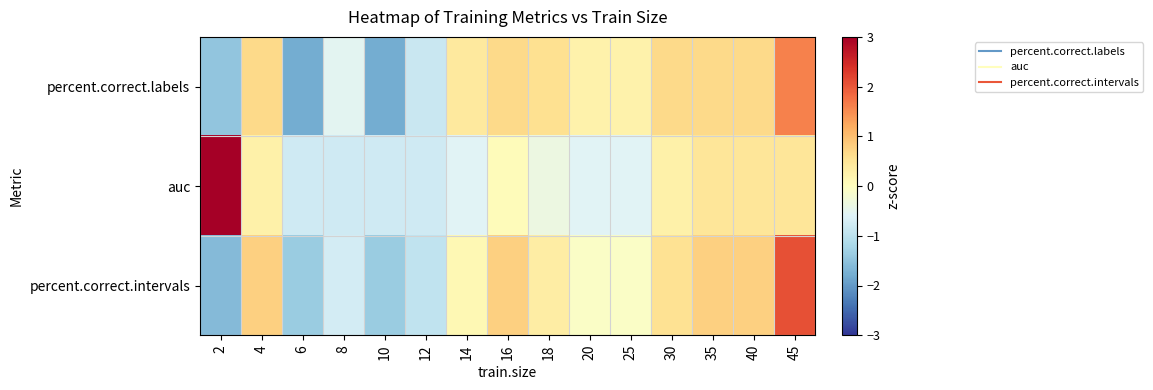

Between 4 and 8, which series saw the biggest shift?

percent.correct.intervals